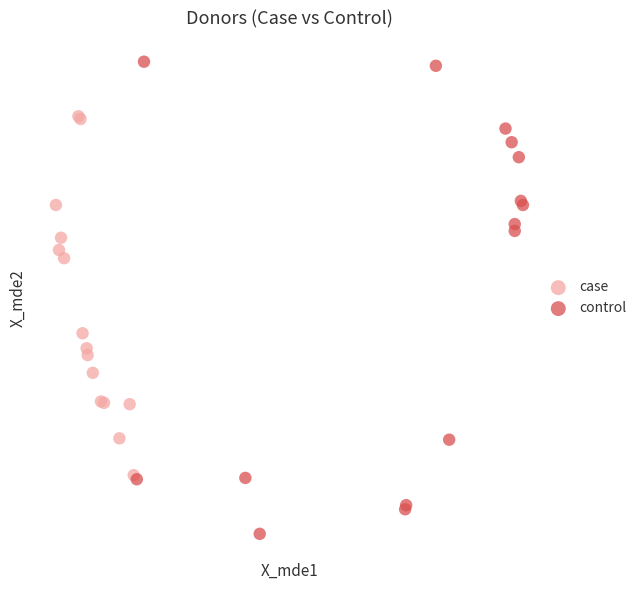

Which series has the largest Y range (max minus min)?

control